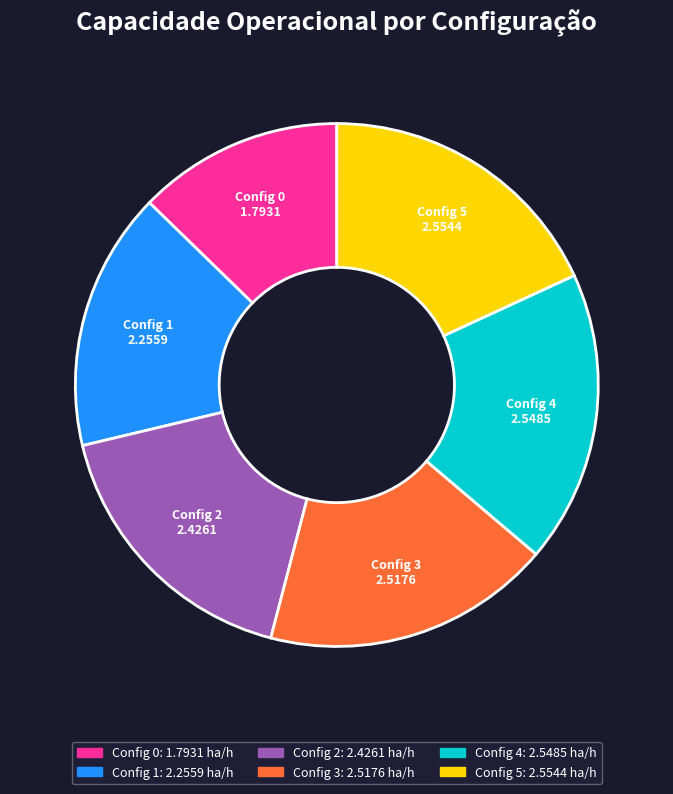

Does any single category account for the majority?

No